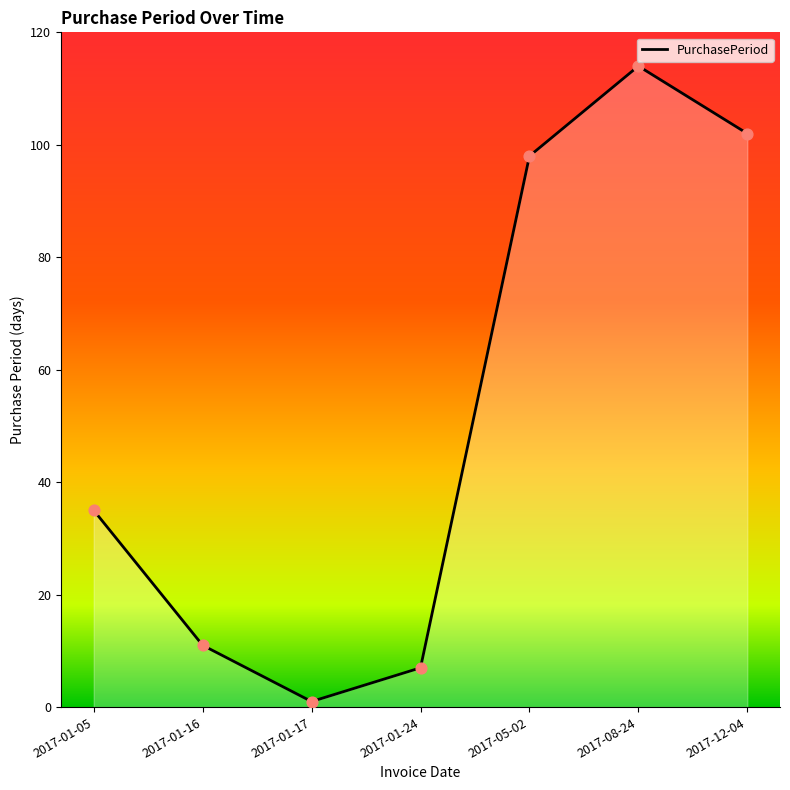

Between 2017-01-17 and 2017-12-04, which is larger?

2017-12-04